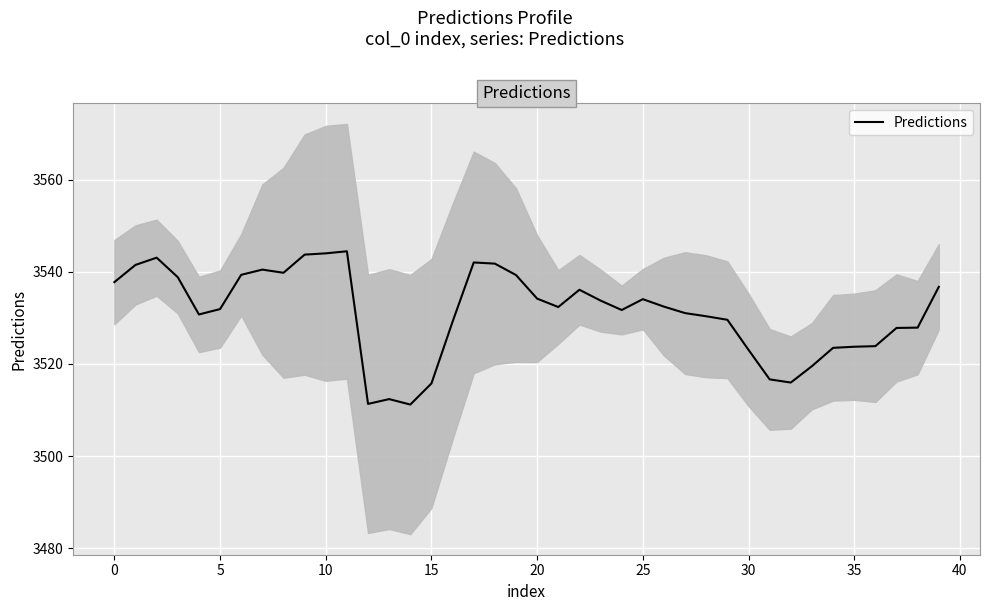

The Predictions series shows 6220.0 at 15. True or false?

False